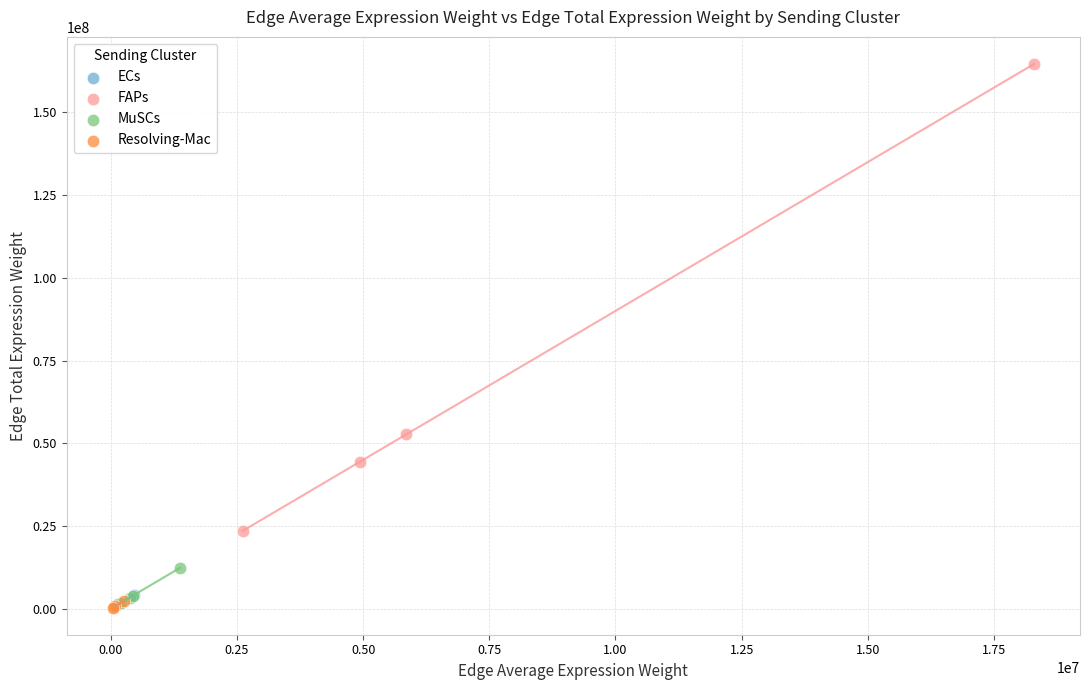

Which series has the largest Y range (max minus min)?

FAPs